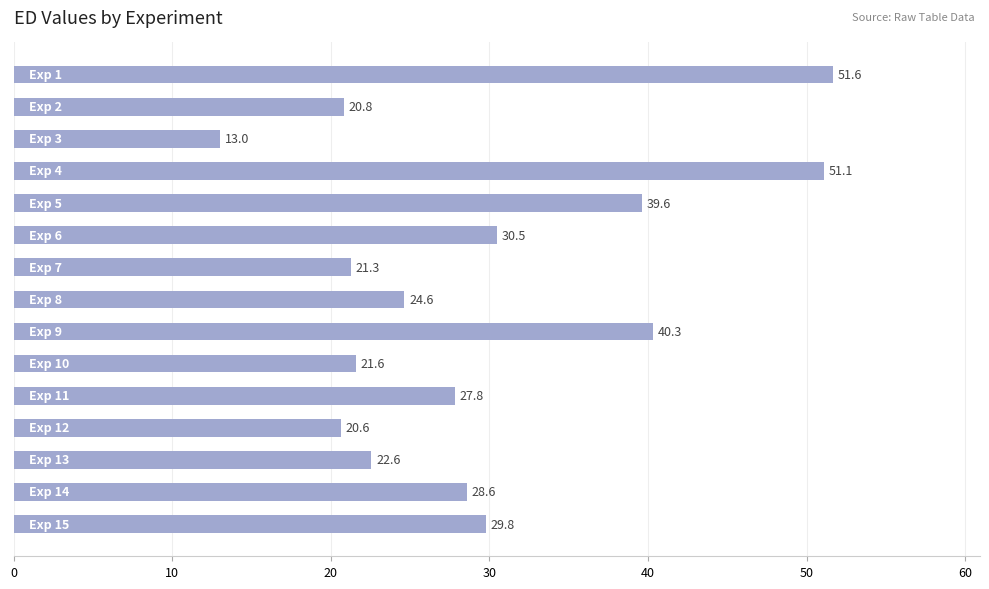

What is the minimum value shown in the chart?

13.0